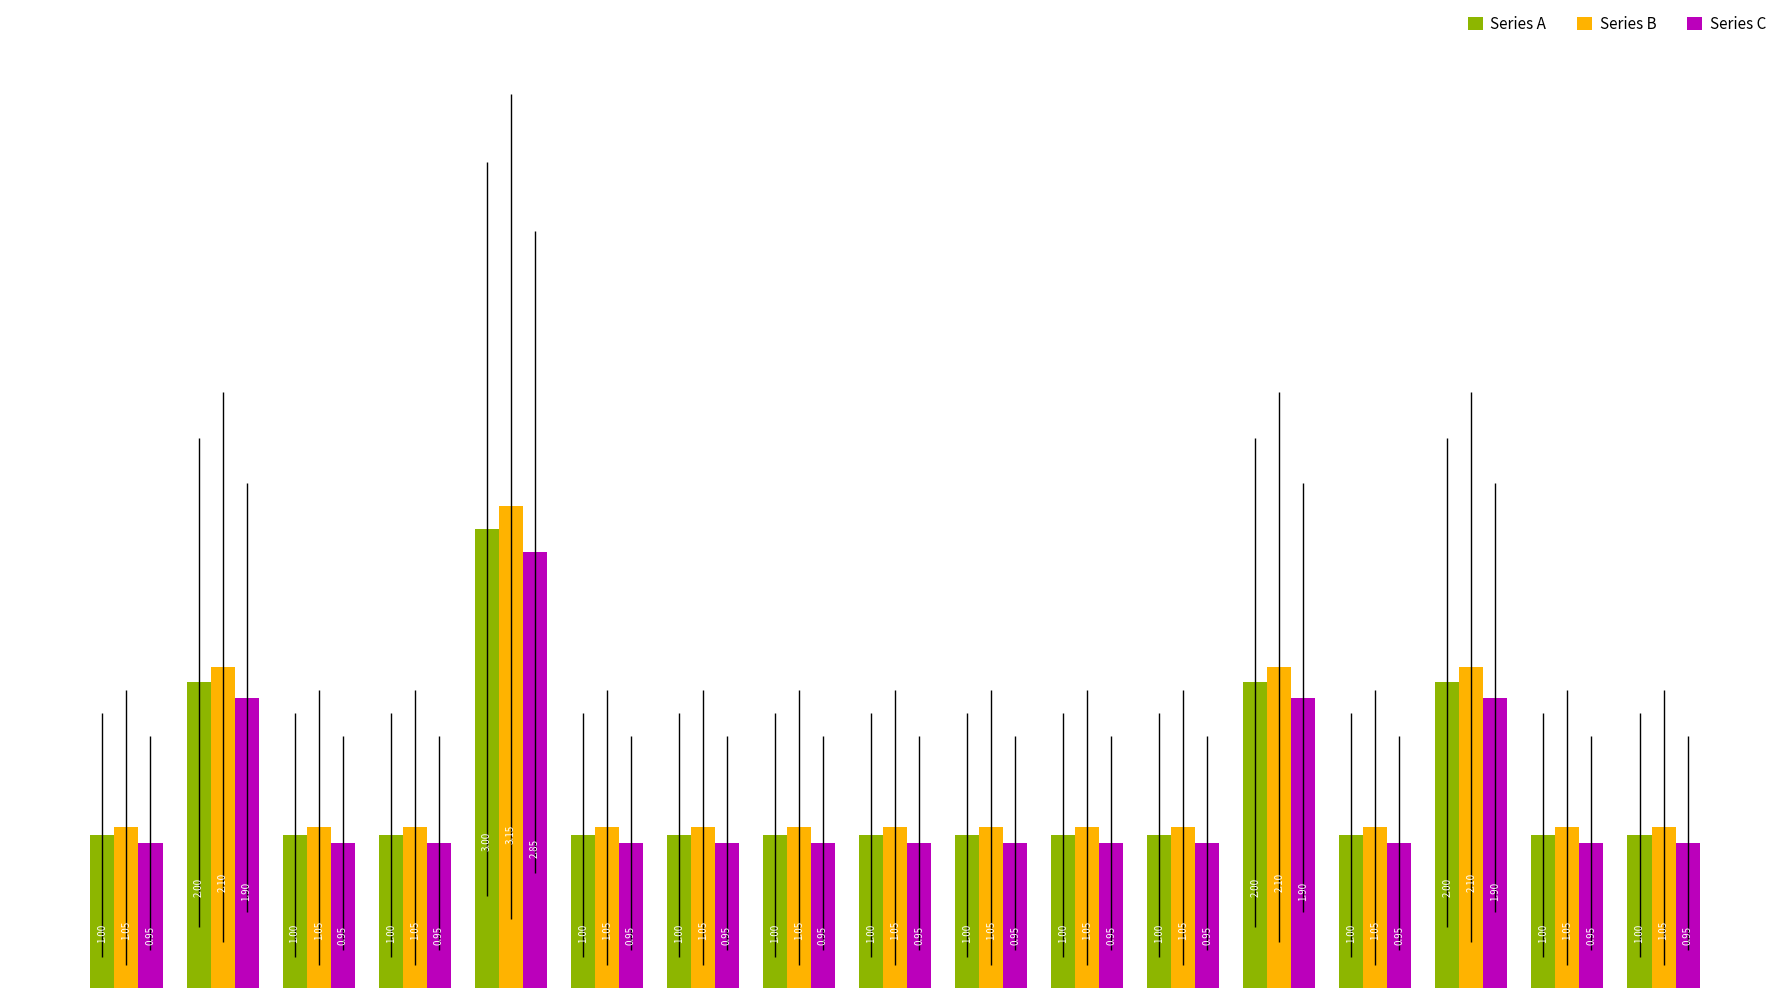

Which series has the largest total across all categories?

Series B